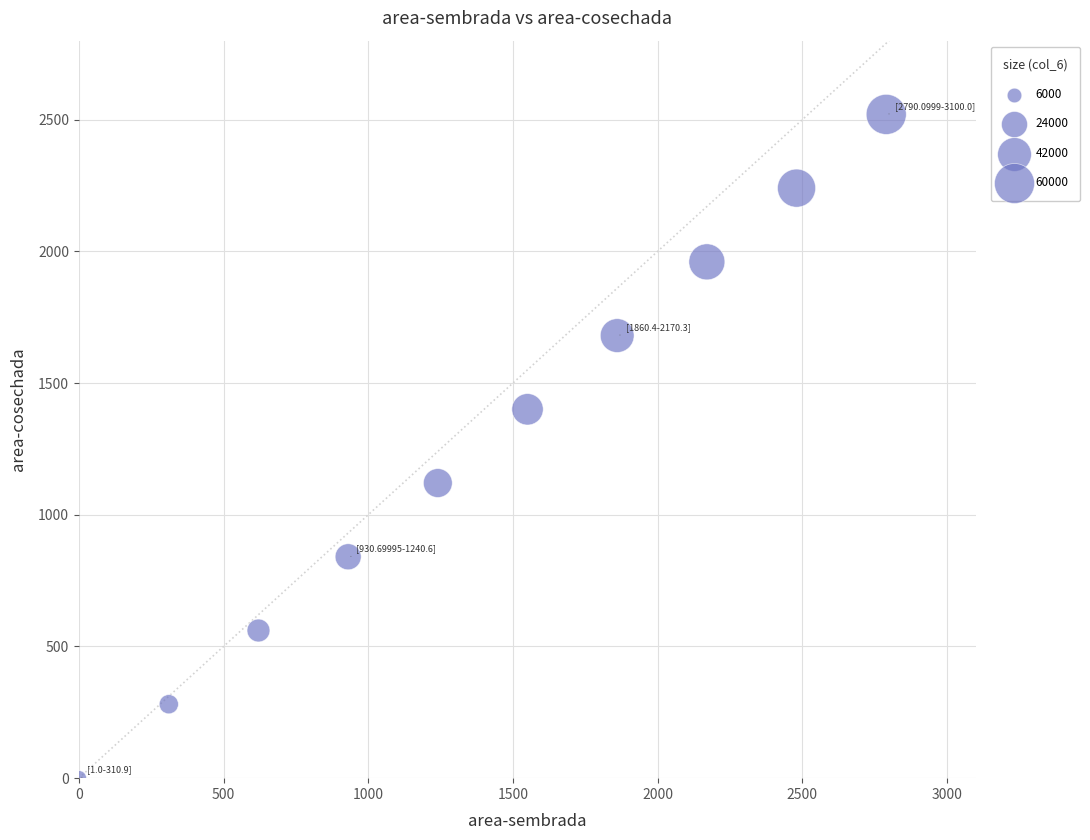

What is the range of Y values (max minus min)?

2519.3